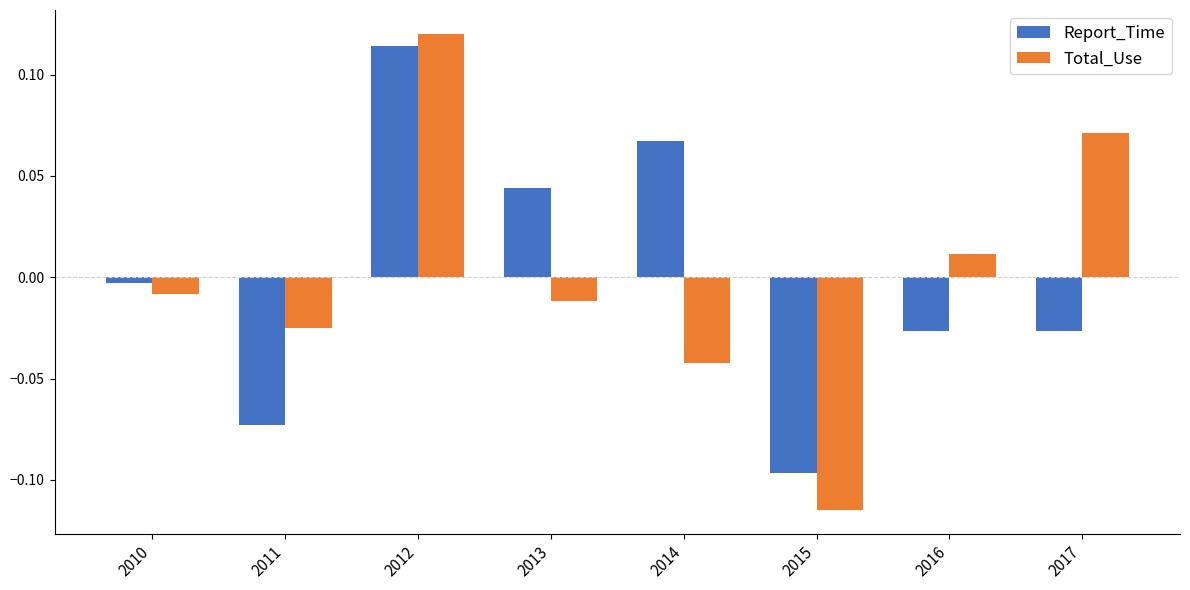

At 2013, list the series in order from largest to smallest.

Report_Time, Total_Use